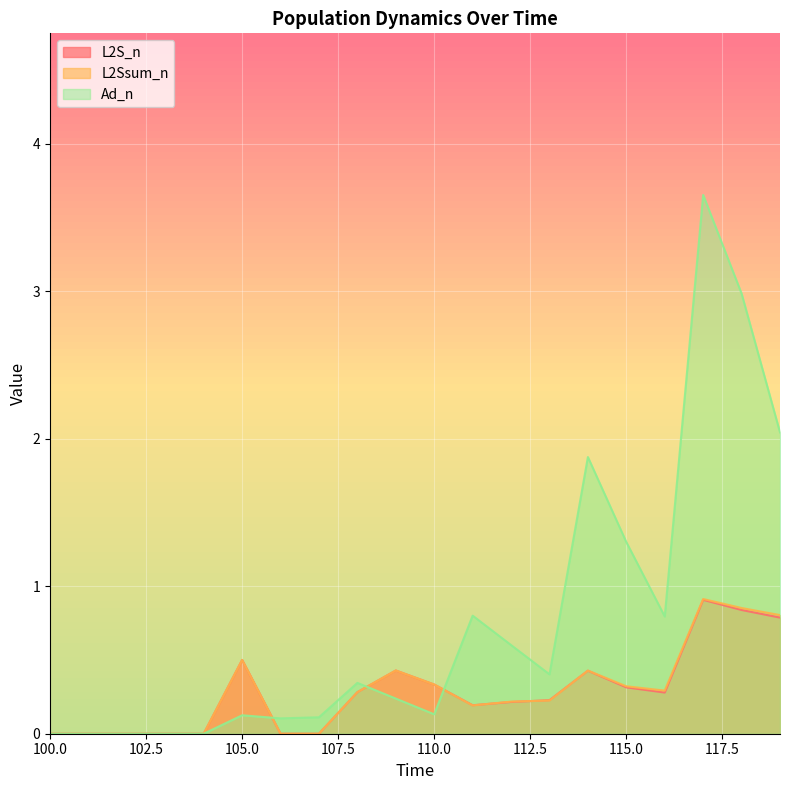

What is the sum of the Ad_n values at 112 and 101?

0.6